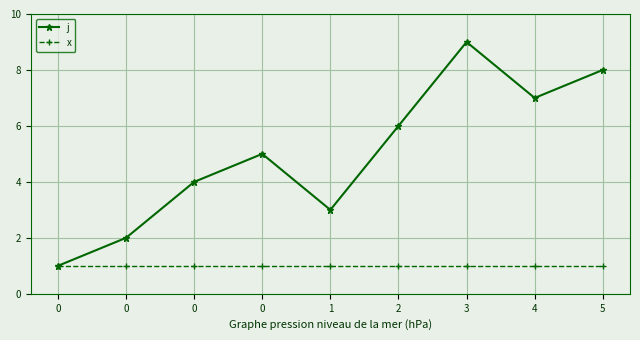

What are all the series names shown in the legend?

j, x